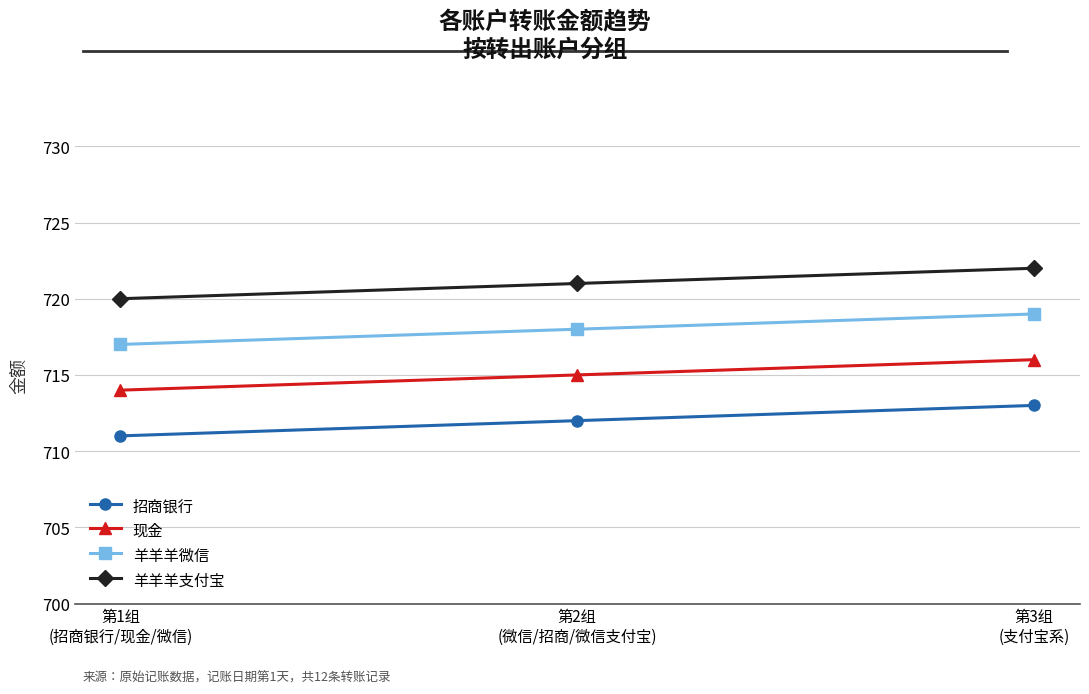

How many values in the 羊羊羊微信 series are below 718?

1